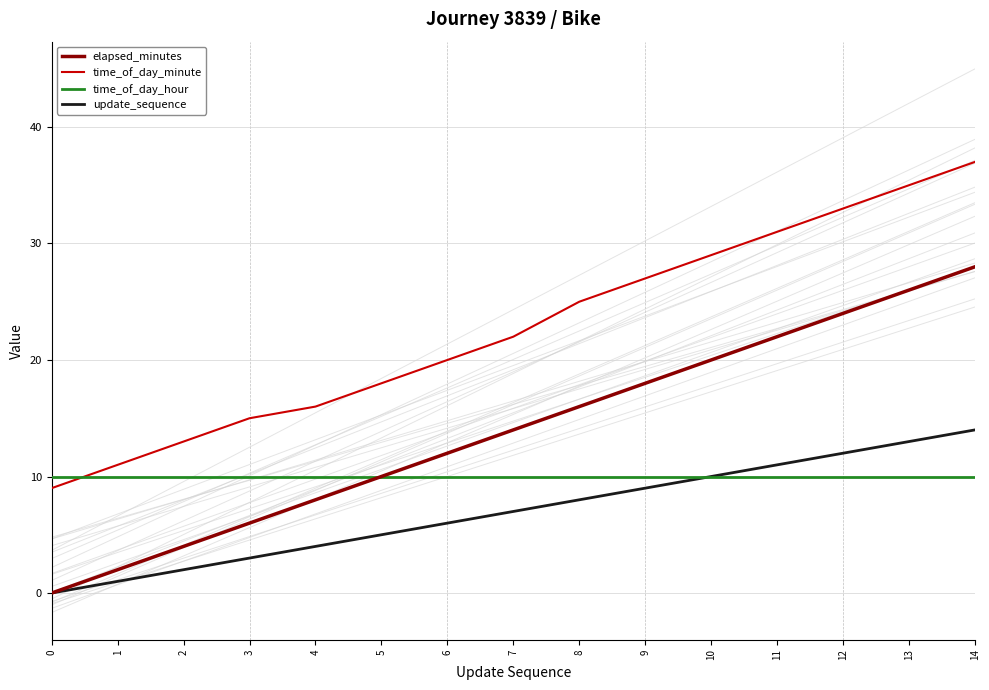

What is the value of the time_of_day_hour point at the 10th from the left?

10